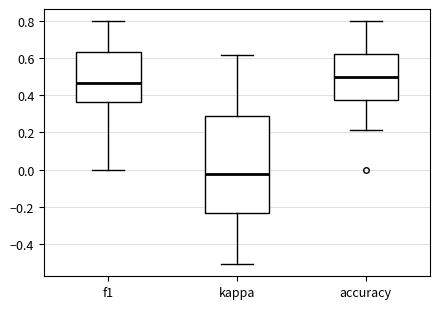

Comparing the boxes themselves (not the whiskers), which one is the tallest?

kappa